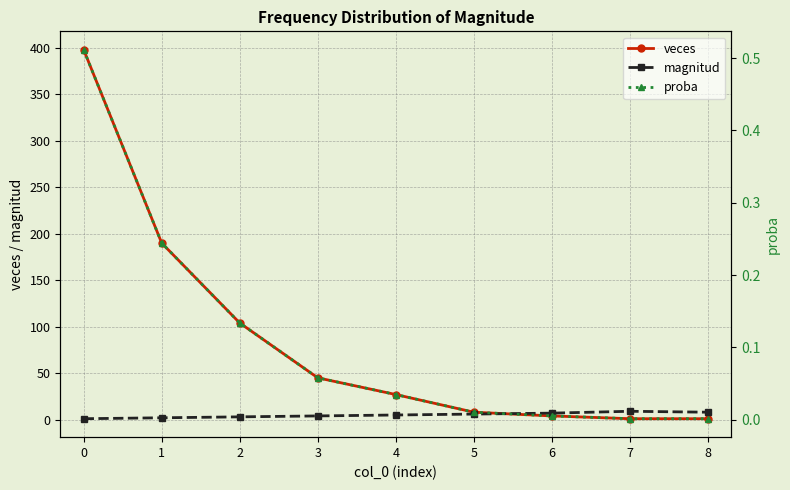

What is the maximum value for magnitud?

9